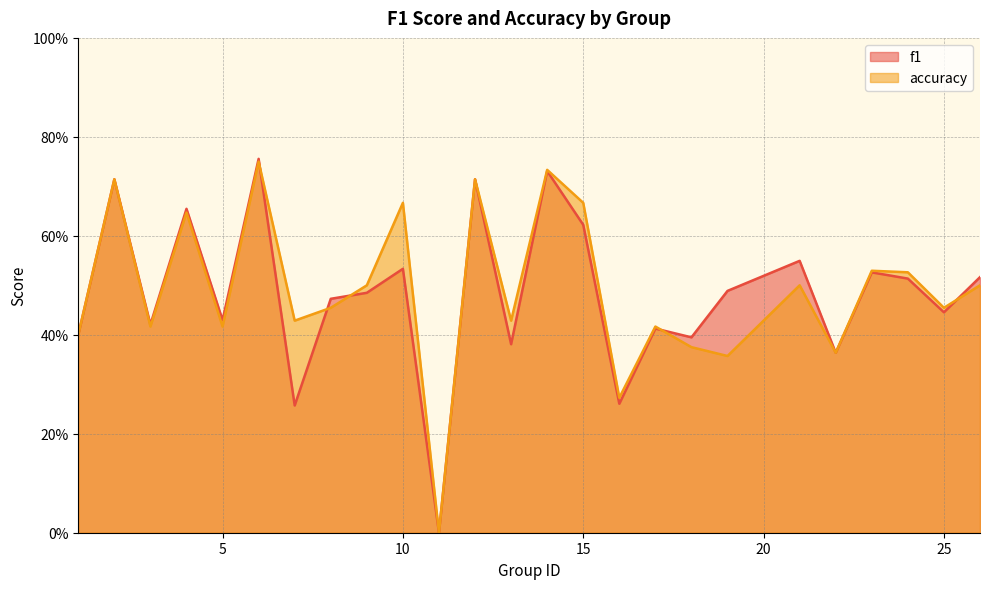

Which series changed the most between 2 and 9?

f1